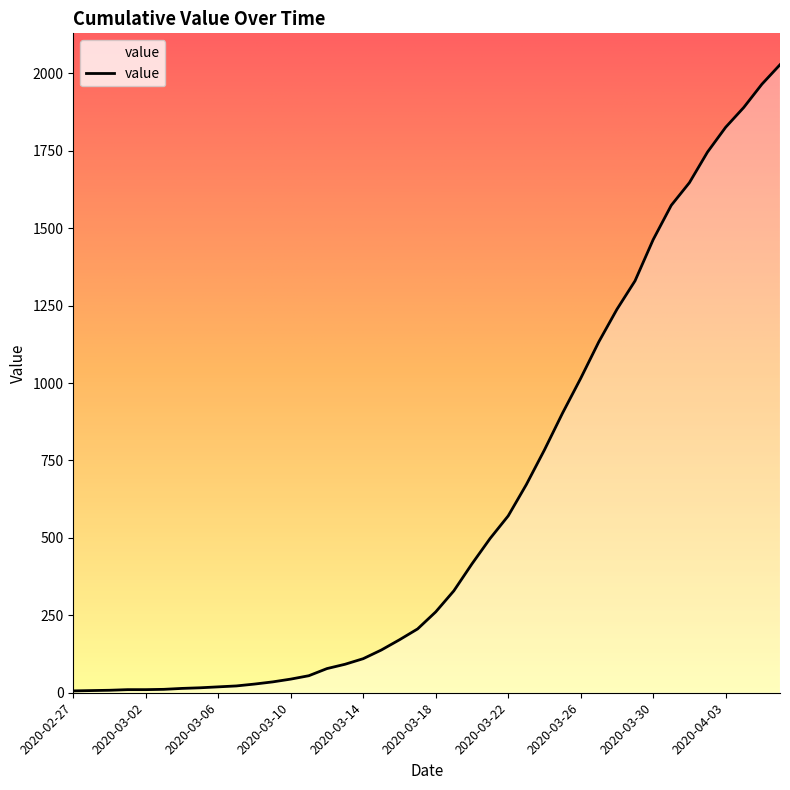

What is the greatest value displayed?

2028